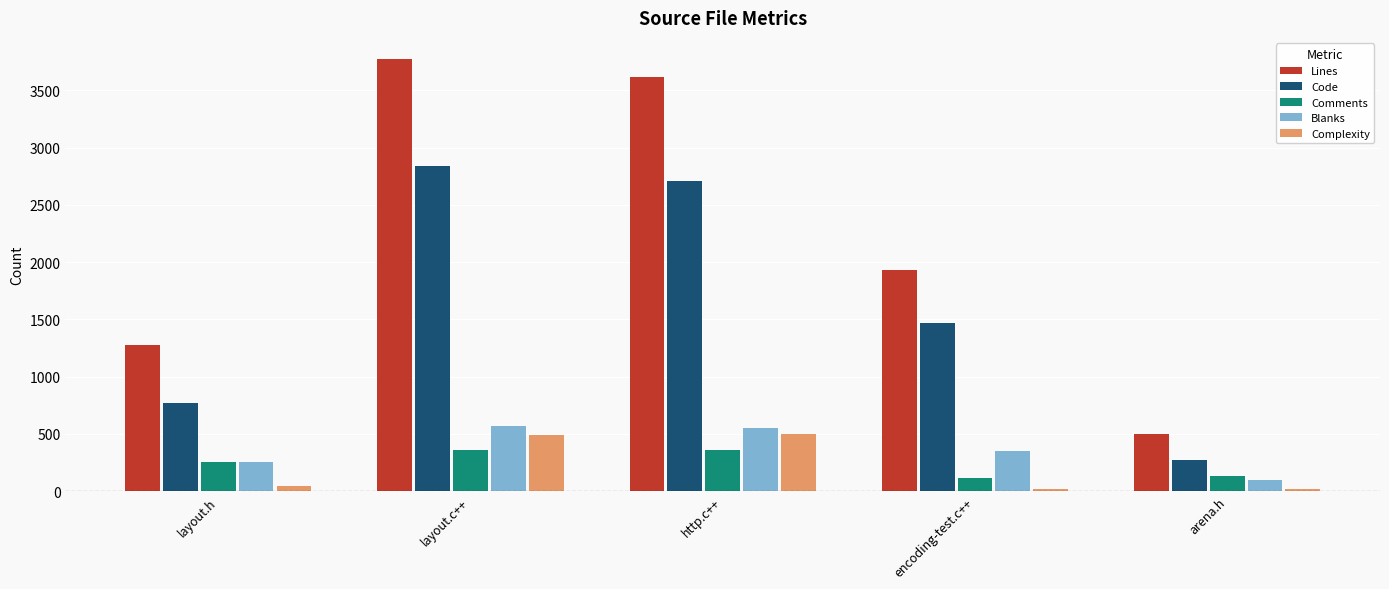

At which label is Code closest to 1554?

encoding-test.c++